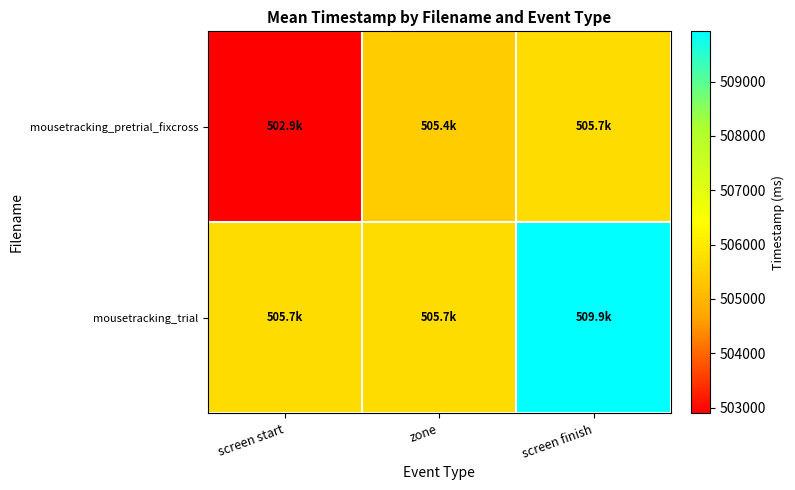

Which label corresponds to the smallest value in the chart?

screen start